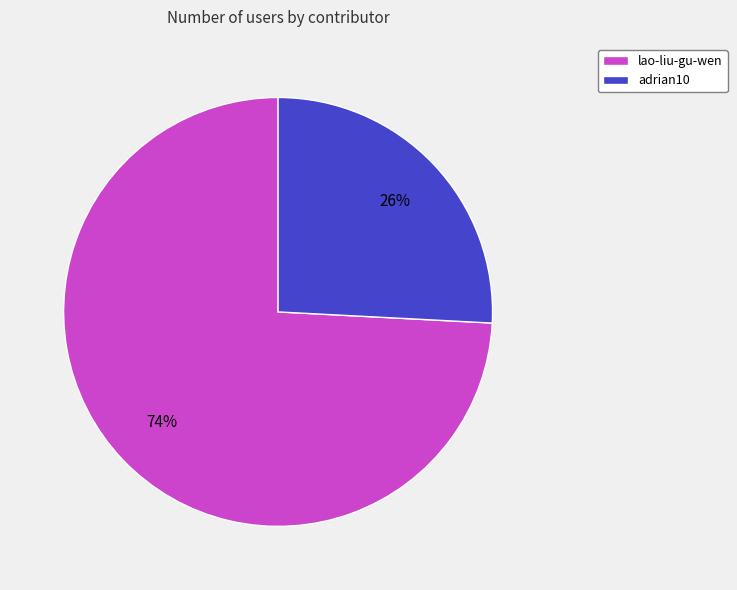

Which slice is the largest?

lao-liu-gu-wen